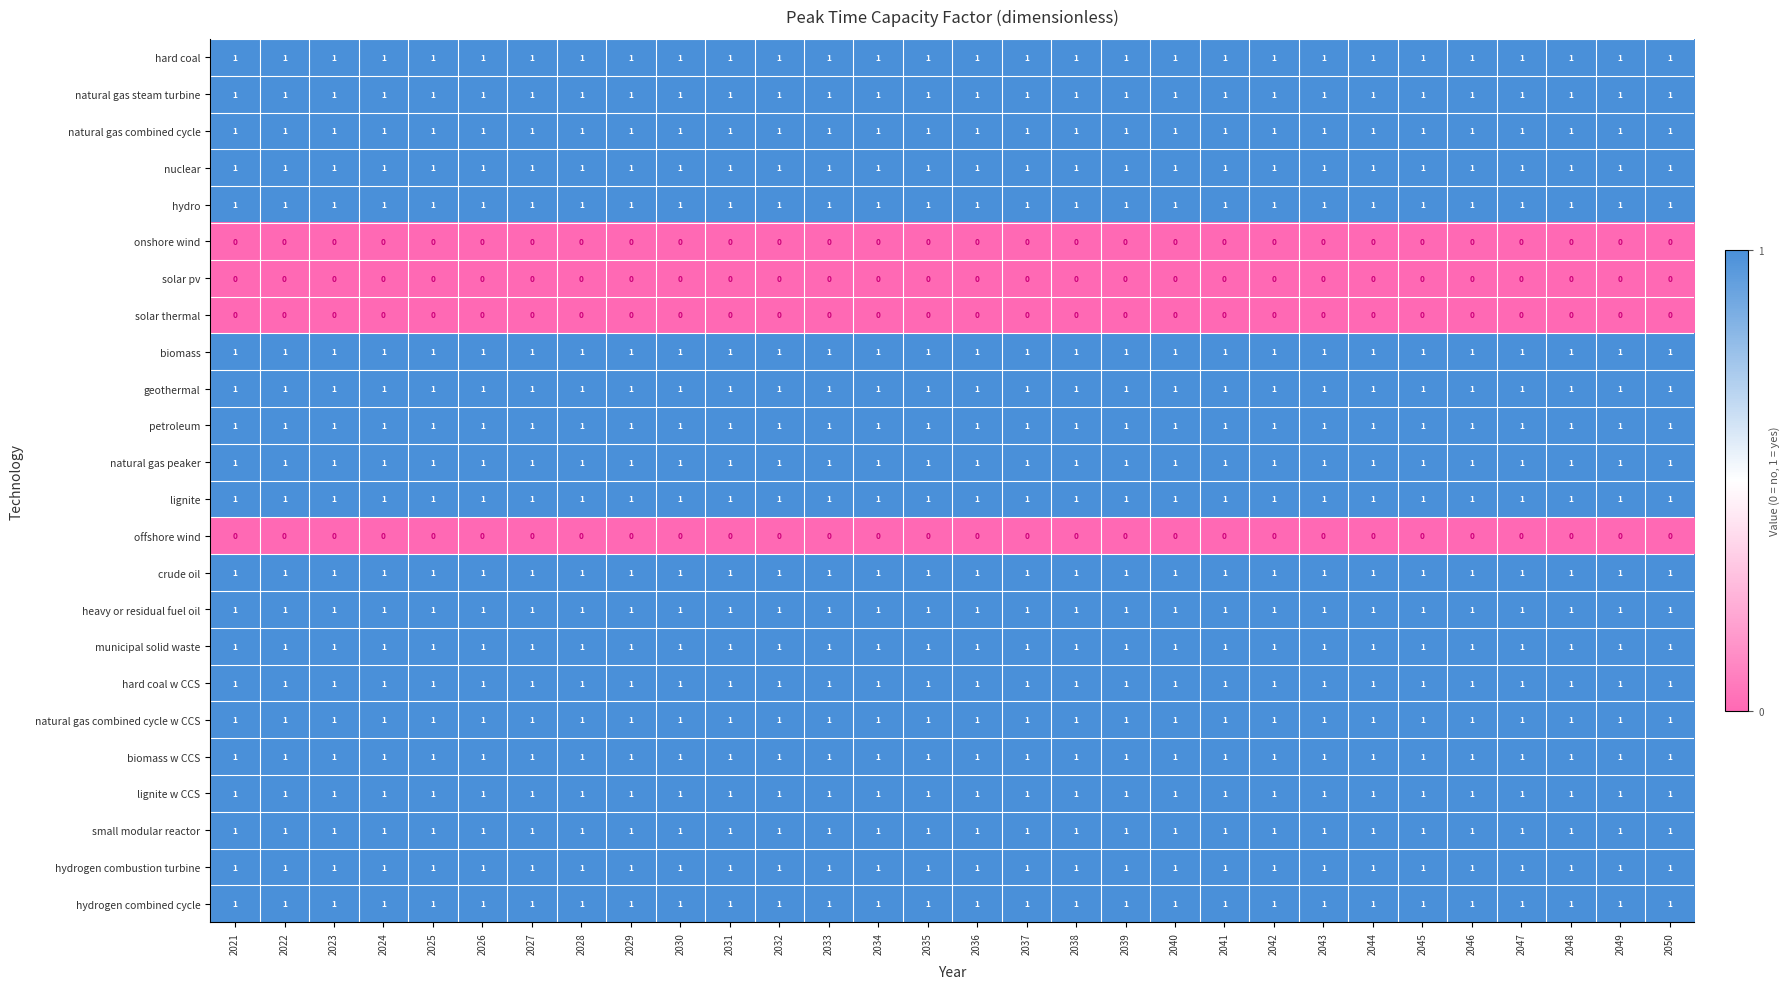

Is it true that hydro equals 1 at 2046?

True